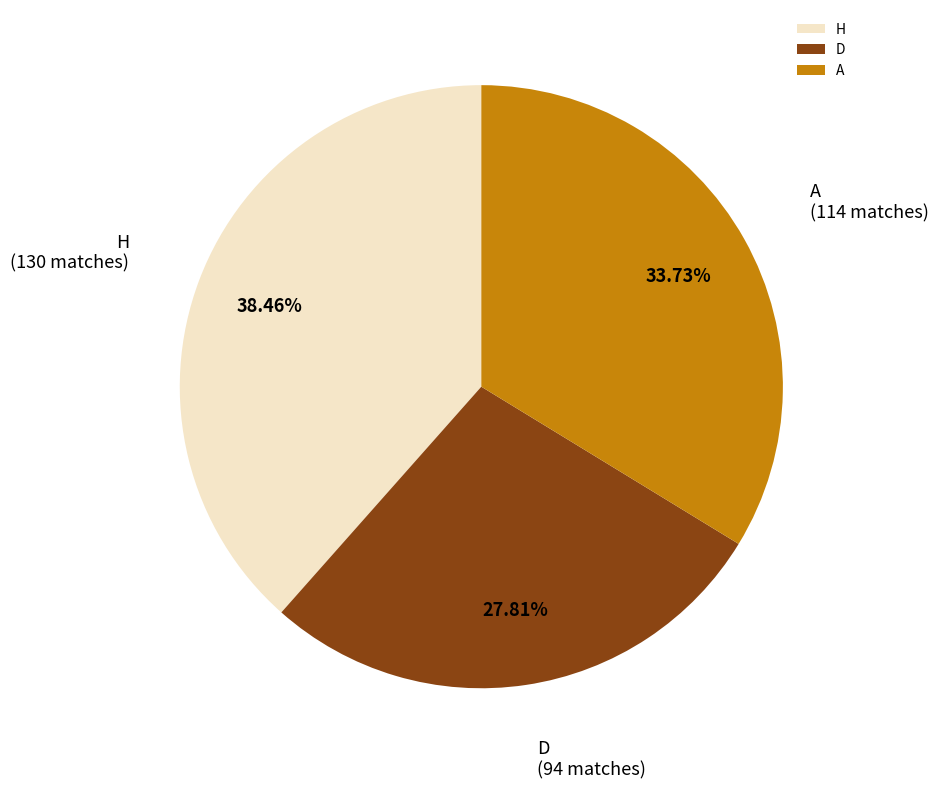

Between D and H, which is larger?

H